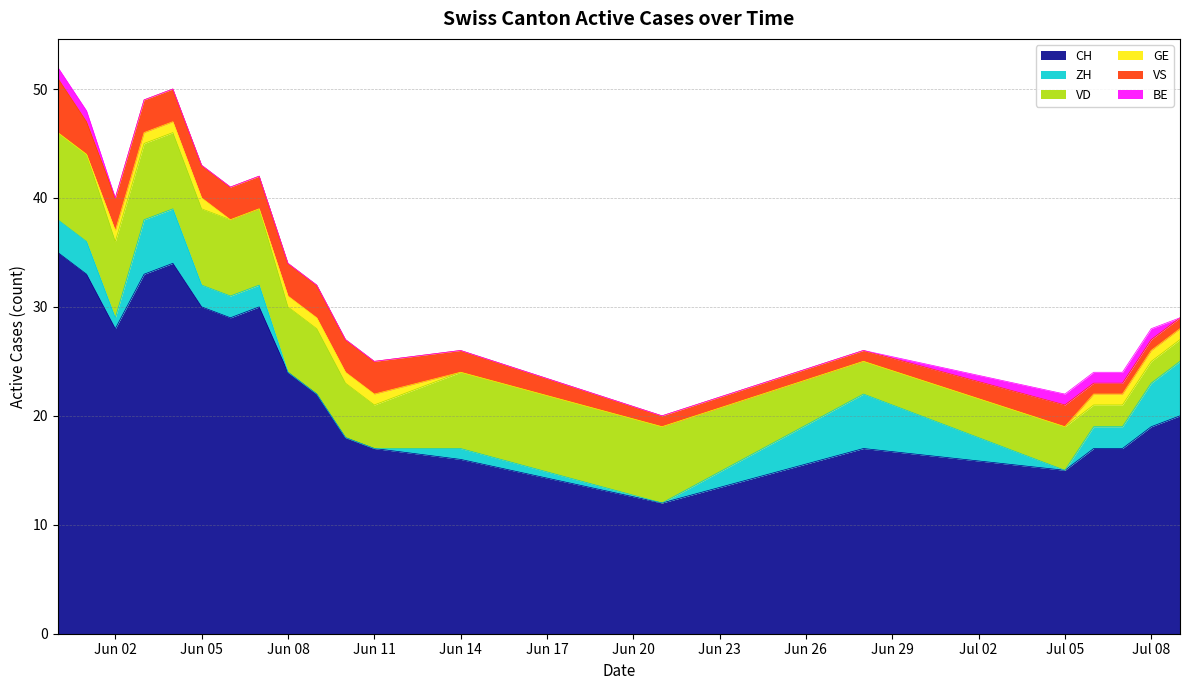

What is the minimum value for CH?

12